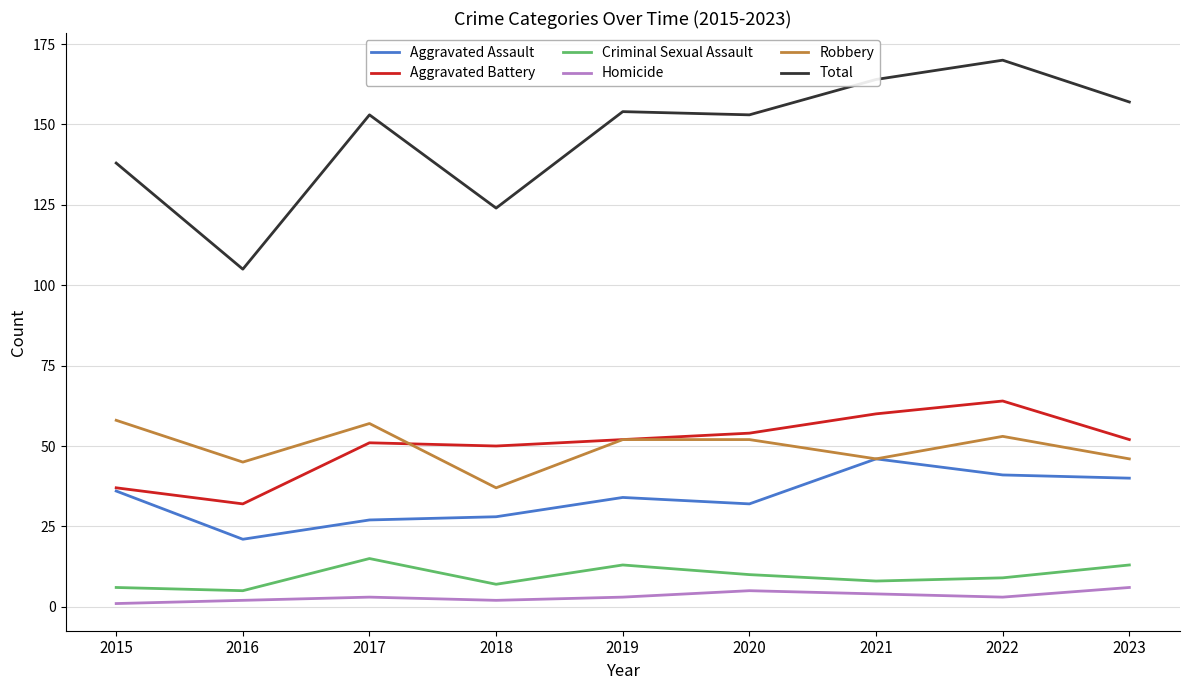

Reading left to right, transcribe all the data shown in this chart.

Aggravated Assault: 36	21	27	28	34	32	46	41	40
Aggravated Battery: 37	32	51	50	52	54	60	64	52
Criminal Sexual Assault: 6	5	15	7	13	10	8	9	13
Homicide: 1	2	3	2	3	5	4	3	6
Robbery: 58	45	57	37	52	52	46	53	46
Total: 138	105	153	124	154	153	164	170	157